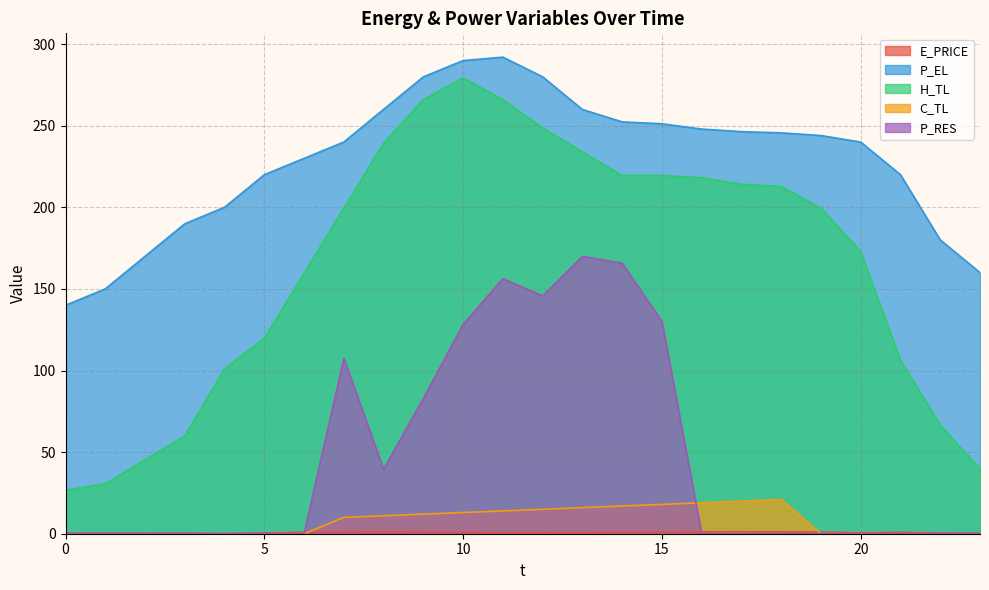

The H_TL series shows 352.6 at 18. True or false?

False